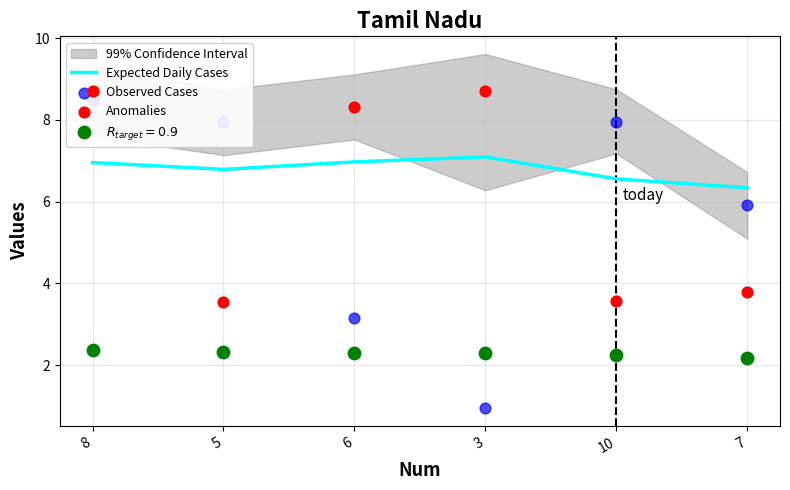

At how many categories does at least one series exceed 5?

6